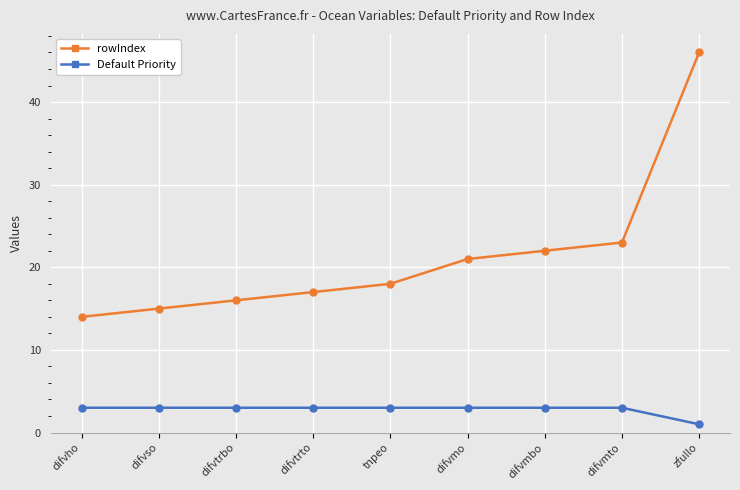

Reading left to right, transcribe all the data shown in this chart.

rowIndex: 14	15	16	17	18	21	22	23	46
Default Priority: 3	3	3	3	3	3	3	3	1